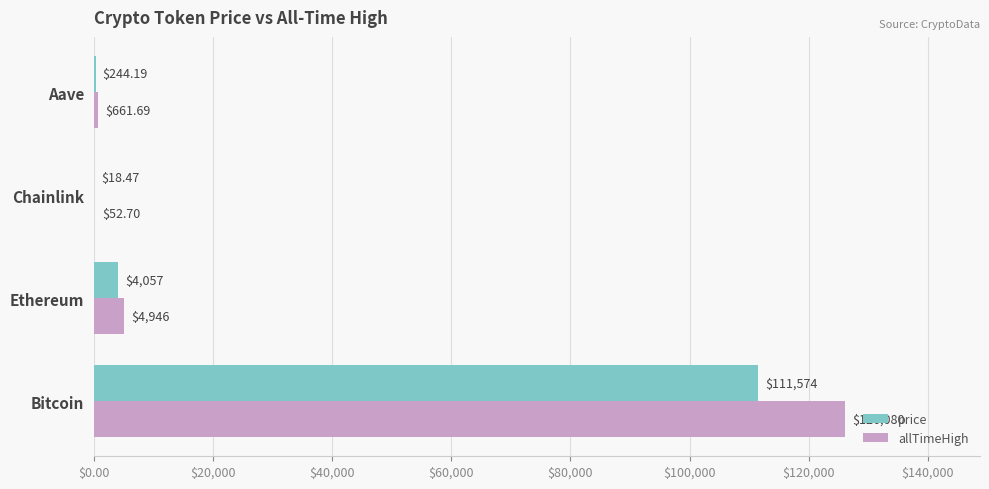

At which label is allTimeHigh closest to 63066?

Ethereum